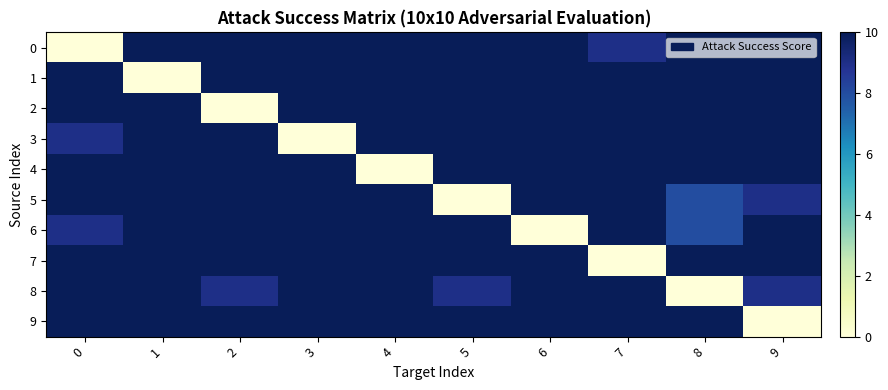

What is the total value across all series at 1?

90